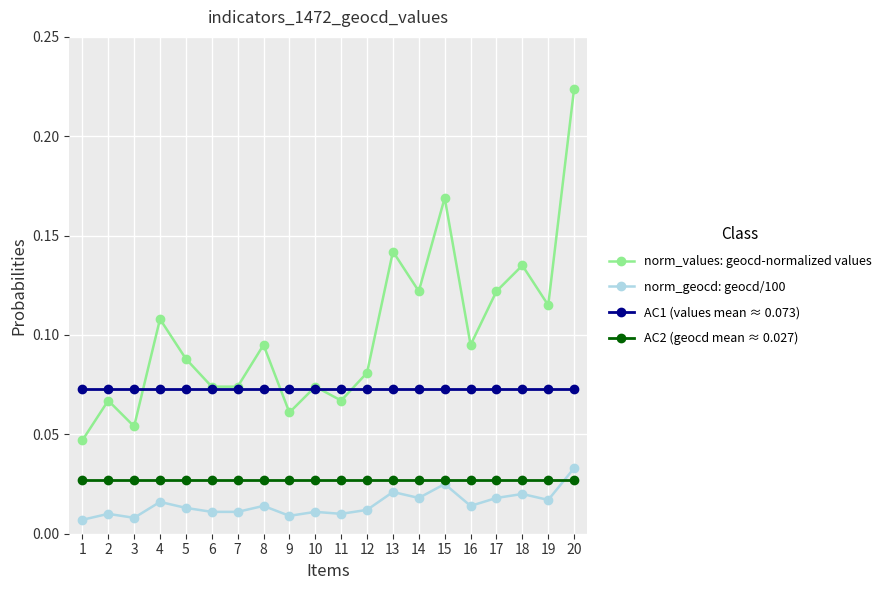

Which series has the widest spread of values?

norm_values: geocd-normalized values